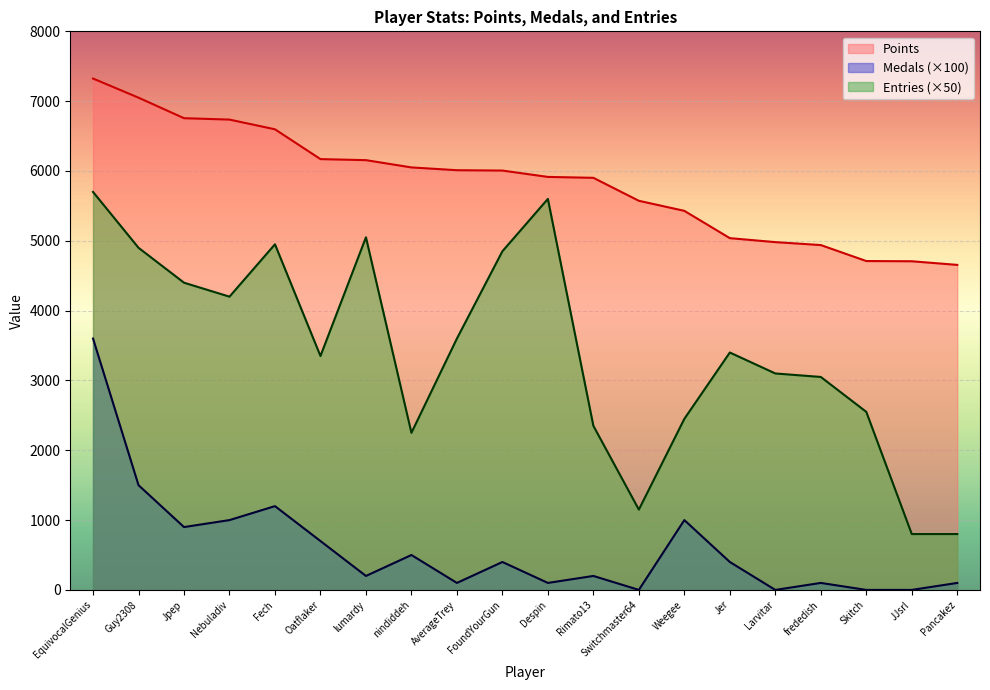

What are all the series names shown in the legend?

Points, Medals (×100), Entries (×50)